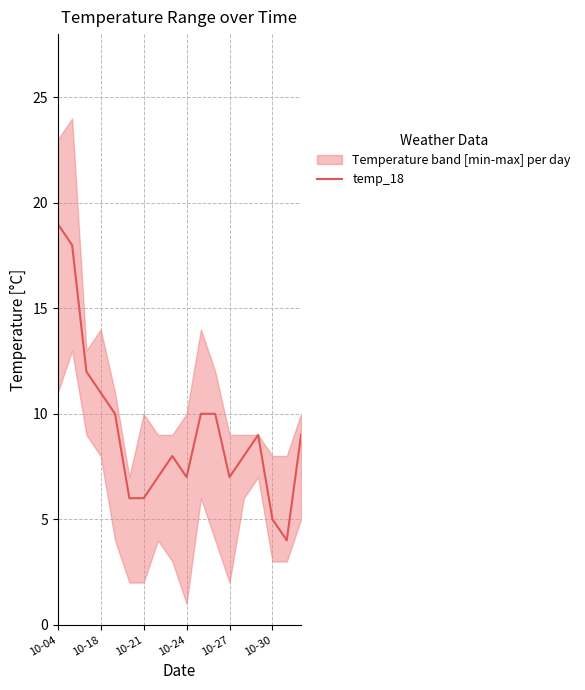

The temp_18 series shows 7 at 10-18. True or false?

False